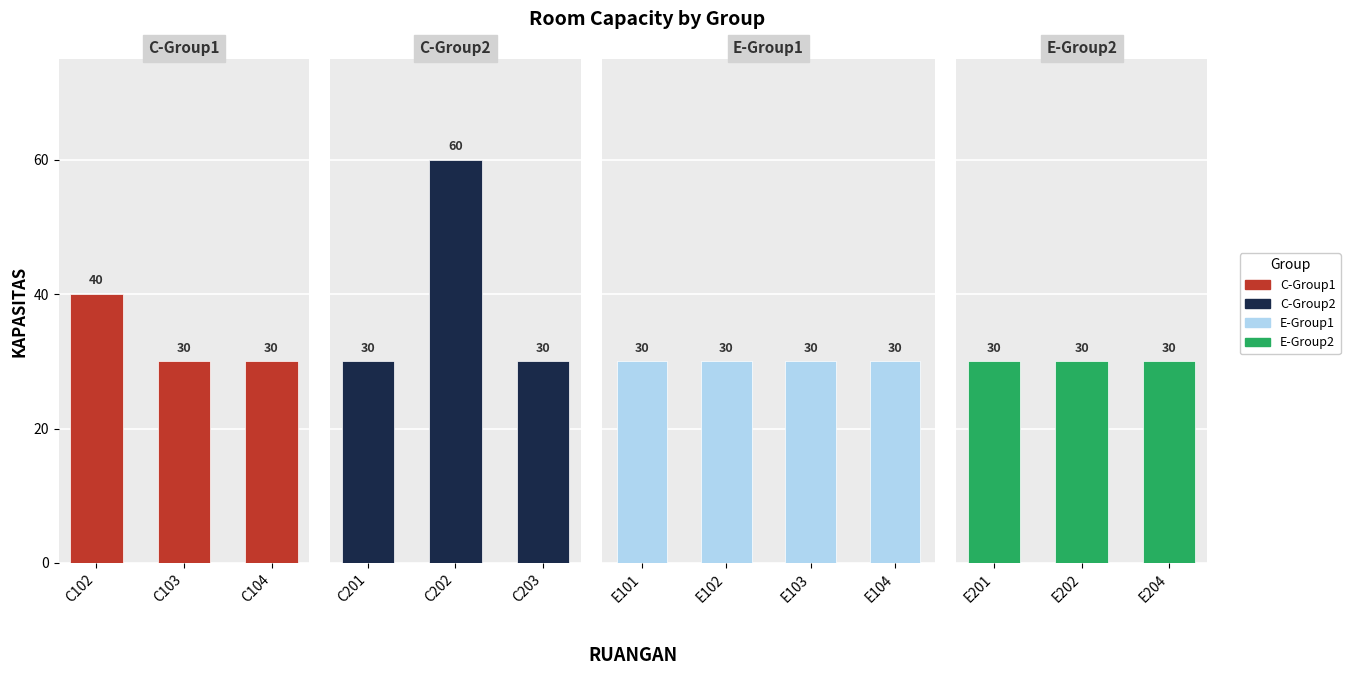

What is the difference between the values at C203 and C102?

10